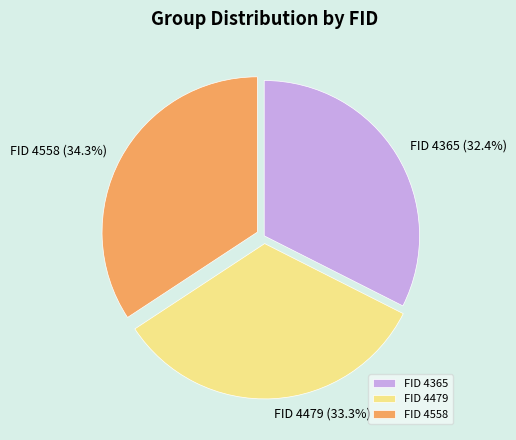

Between FID 4365 and FID 4479, which is larger?

FID 4479